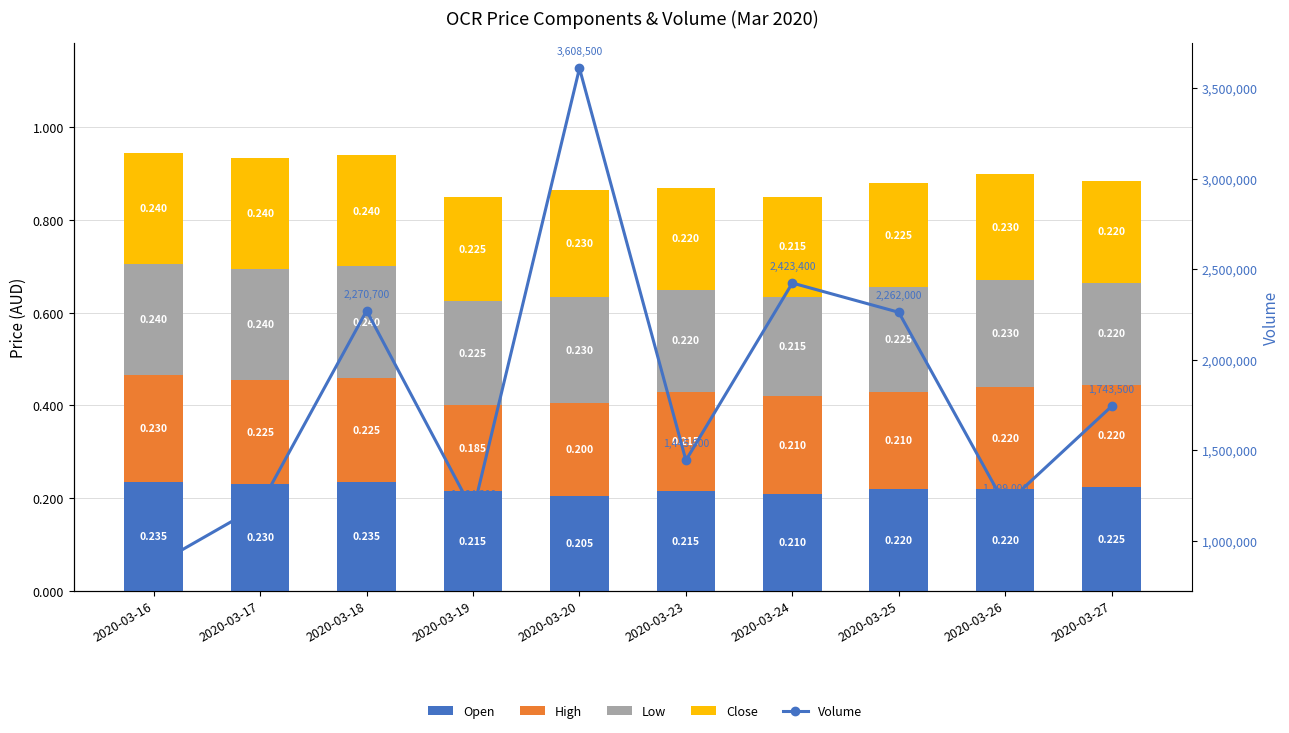

How many distinct data groups are displayed?

5